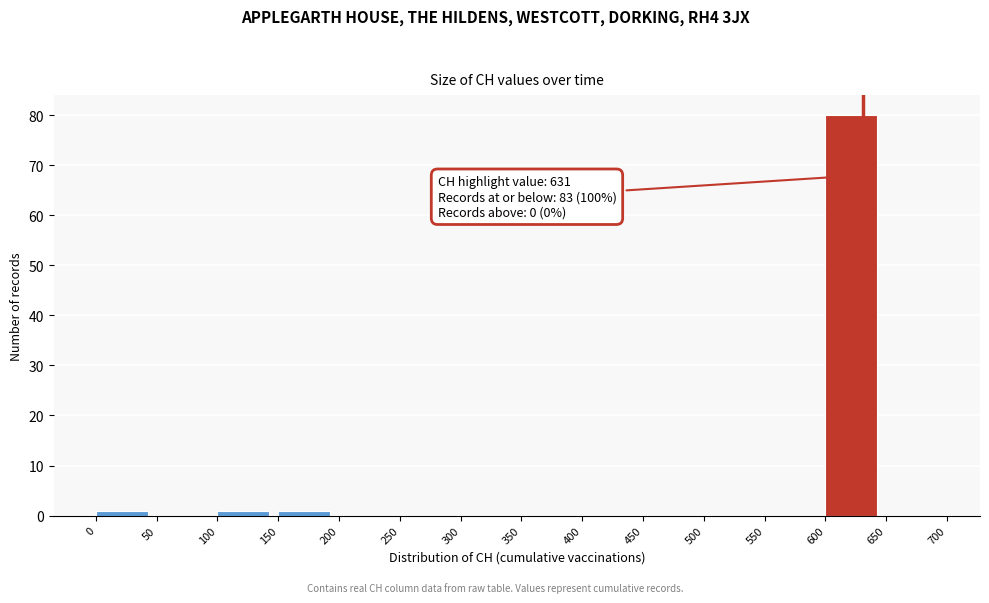

Which range on the x-axis has the tallest bar?

600 to 650